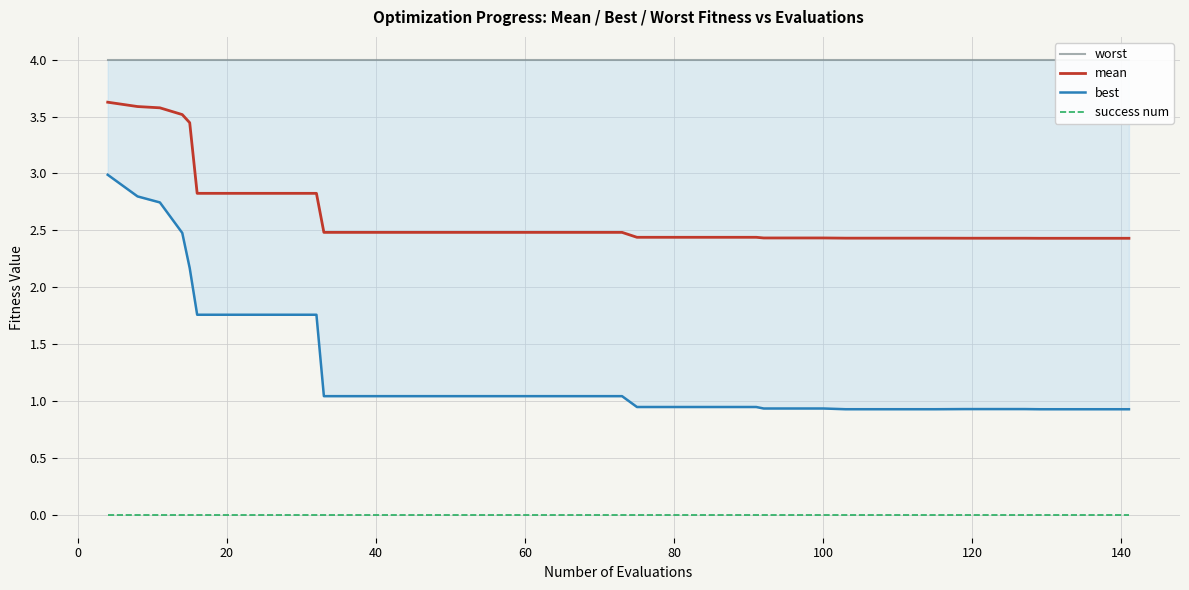

What is the sum of all worst values?

160.0